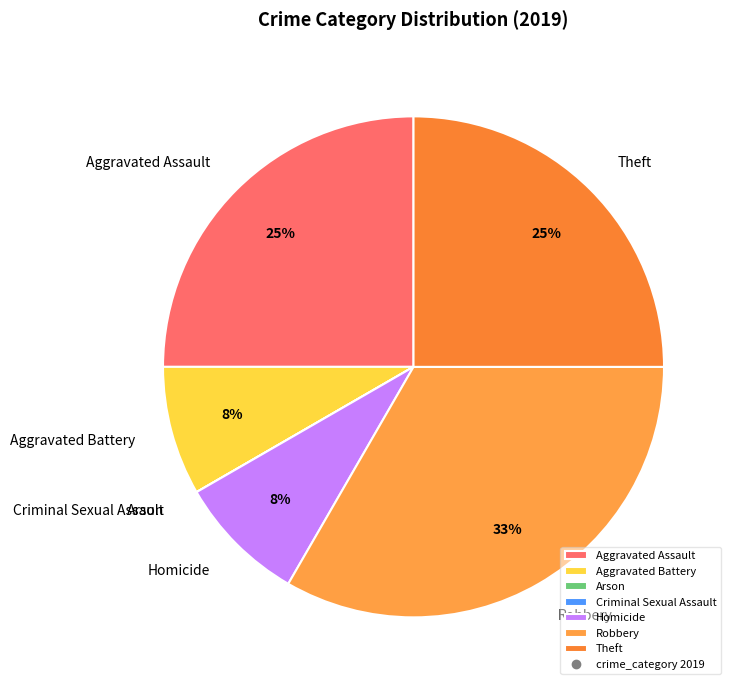

Which category has the biggest portion of the pie?

Robbery